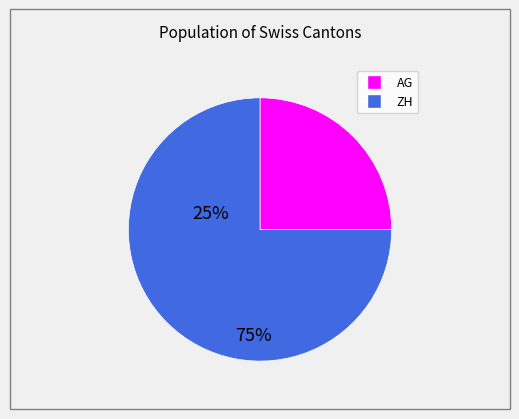

Is the sum of AG and ZH greater than half?

Yes